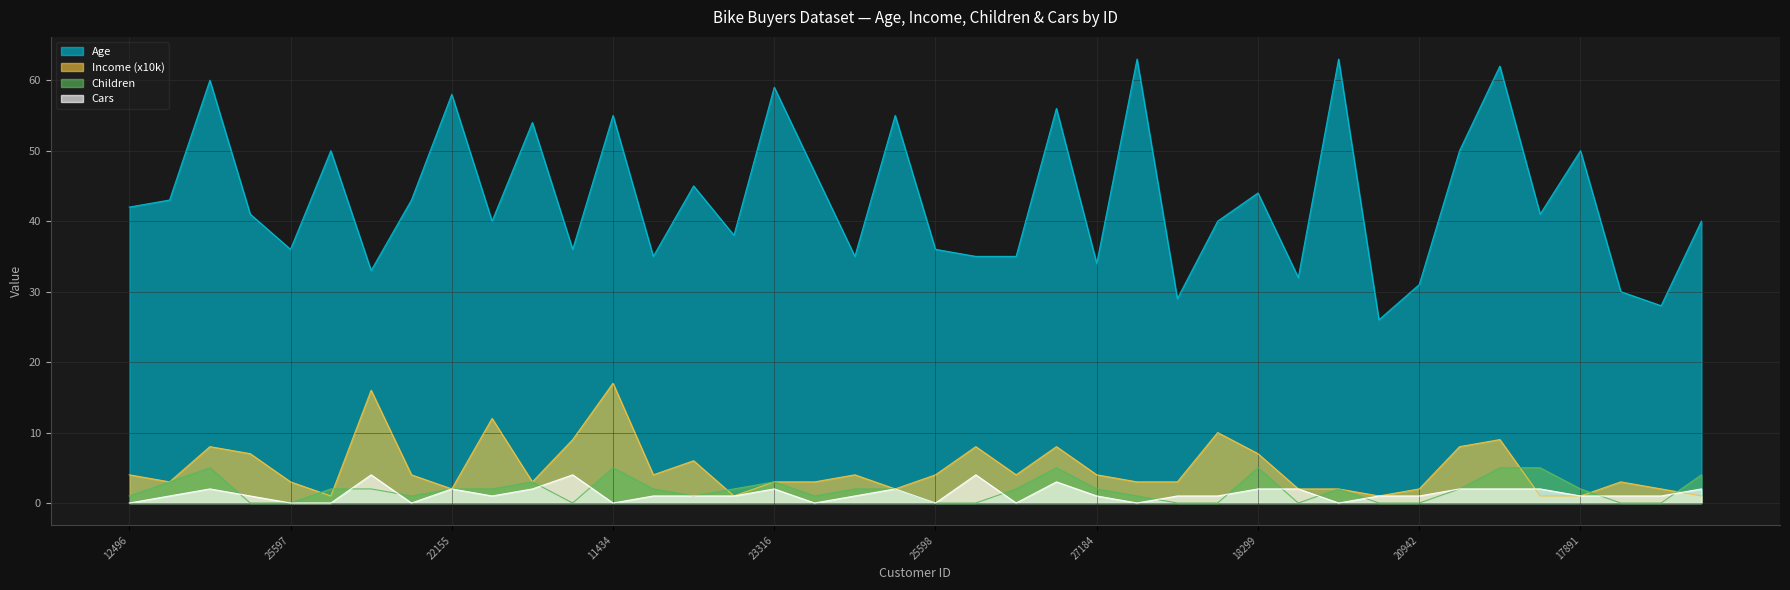

What is the difference between the highest and lowest values at 22173?

52